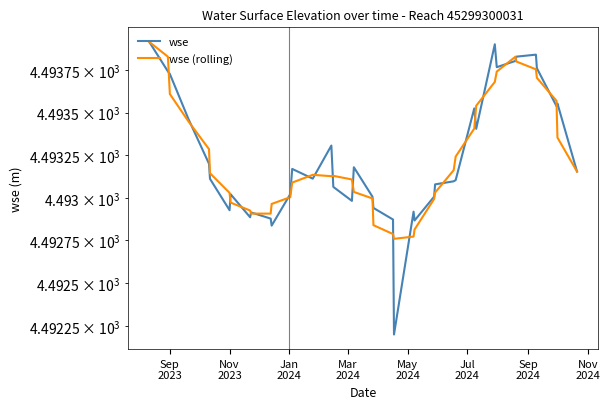

Does the chart have visible grid lines?

No